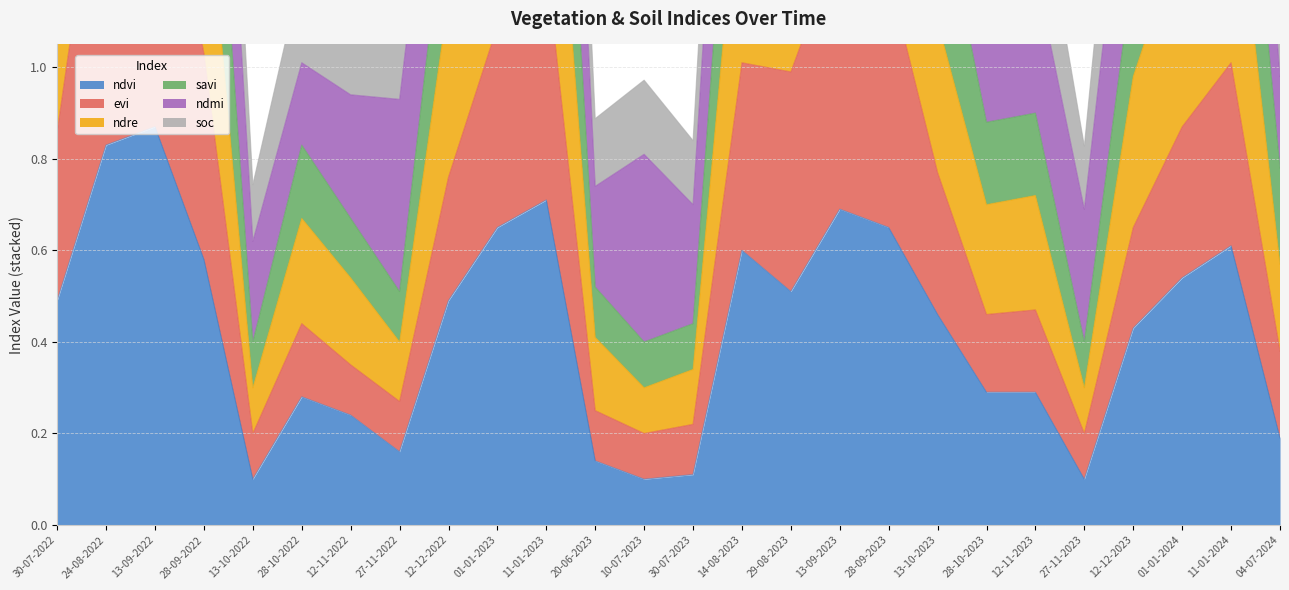

What is the label of the 6th point from the right?

12-11-2023